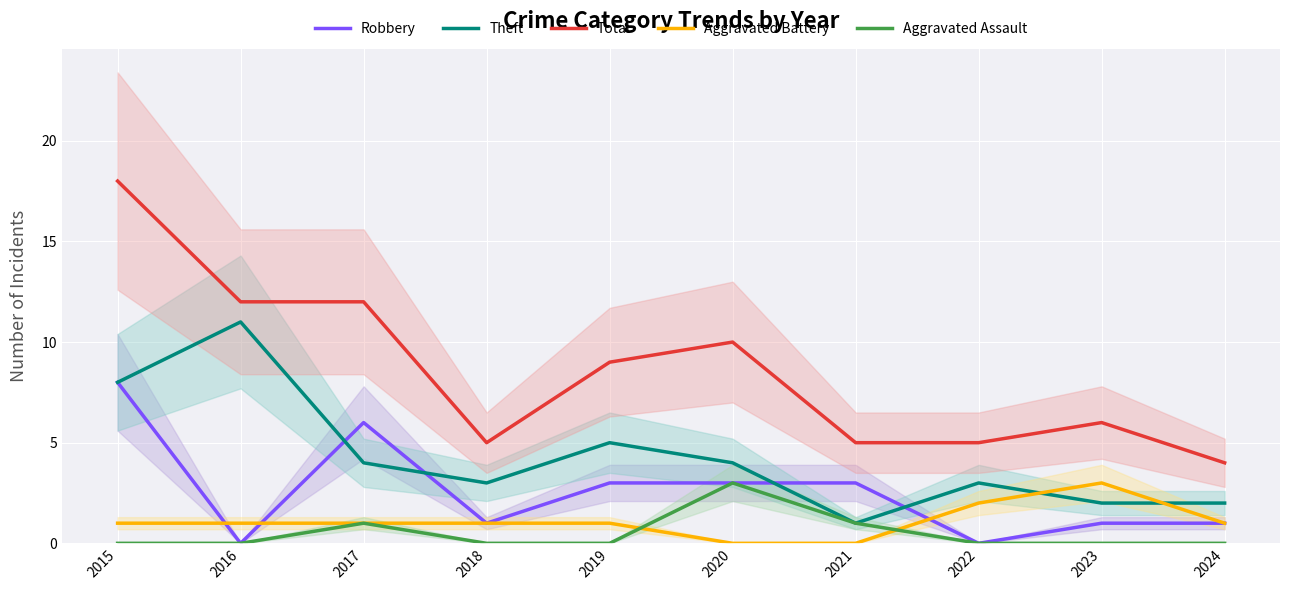

Where do Theft and Robbery first cross each other?

2016 and 2017